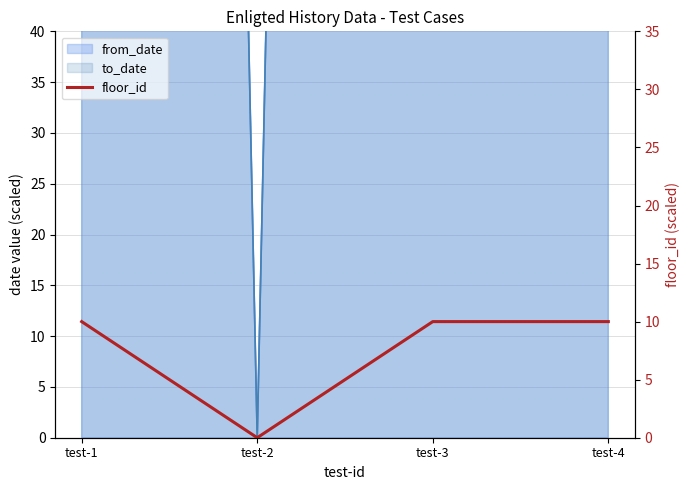

How many values are below 10?

1